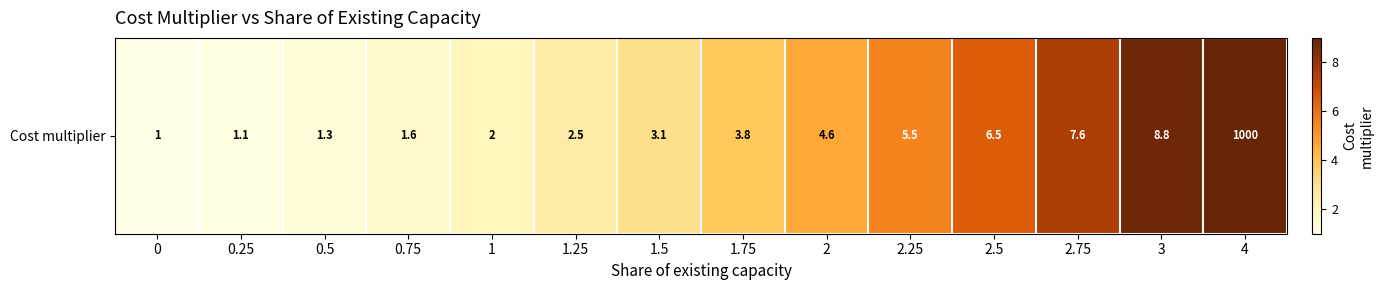

Where is the data nearest to the value 500?

3